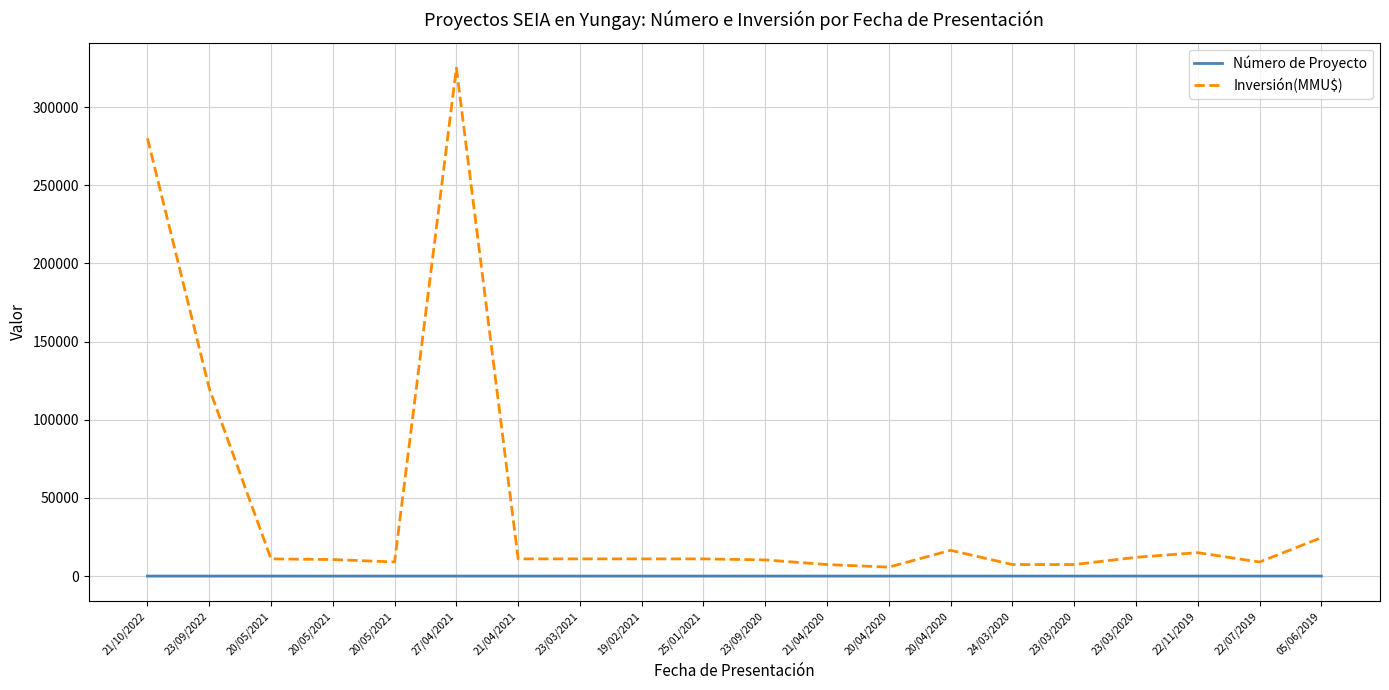

At which category does the chart reach its peak across all series?

27/04/2021